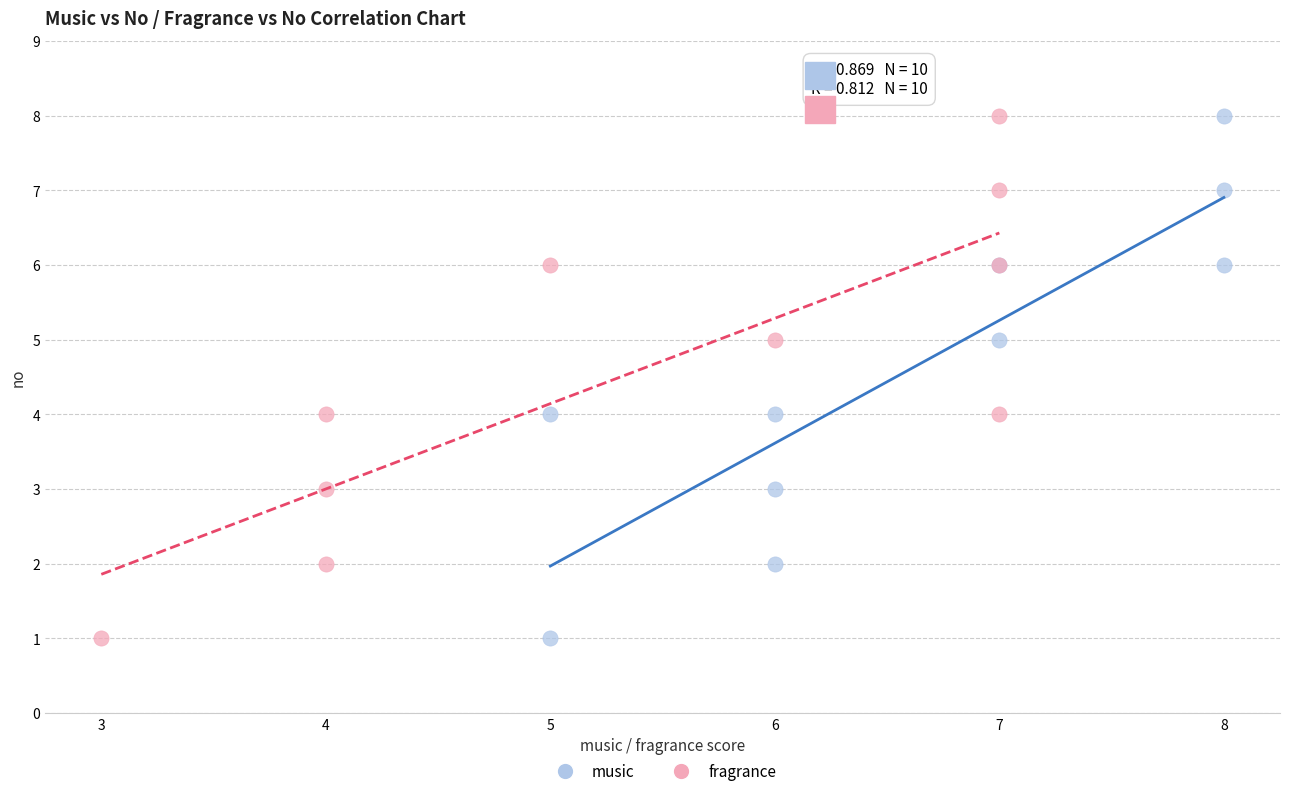

What are all the series names shown in the legend?

music, fragrance